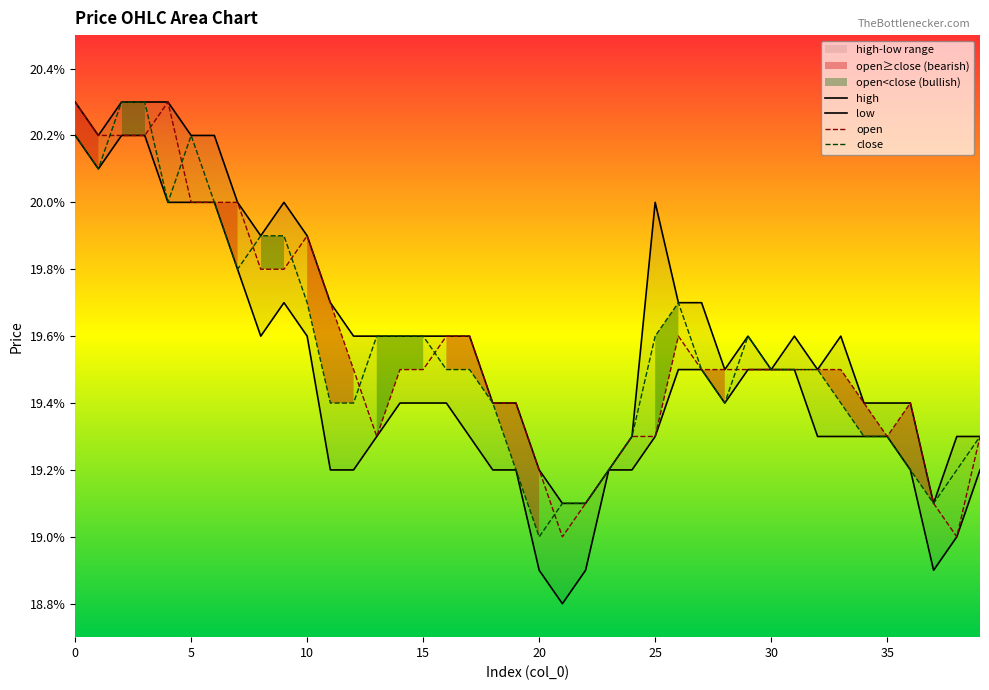

What is the approximate value of open at 36?

19.4